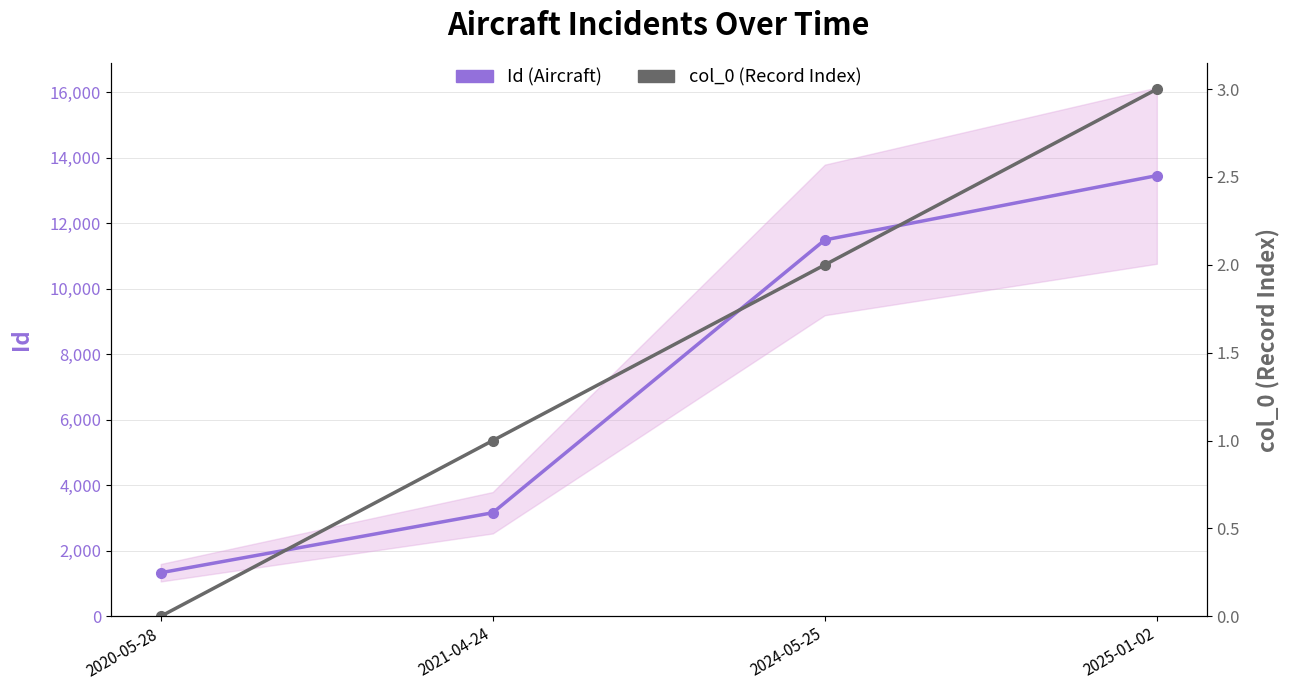

How many lines are shown in the chart?

2